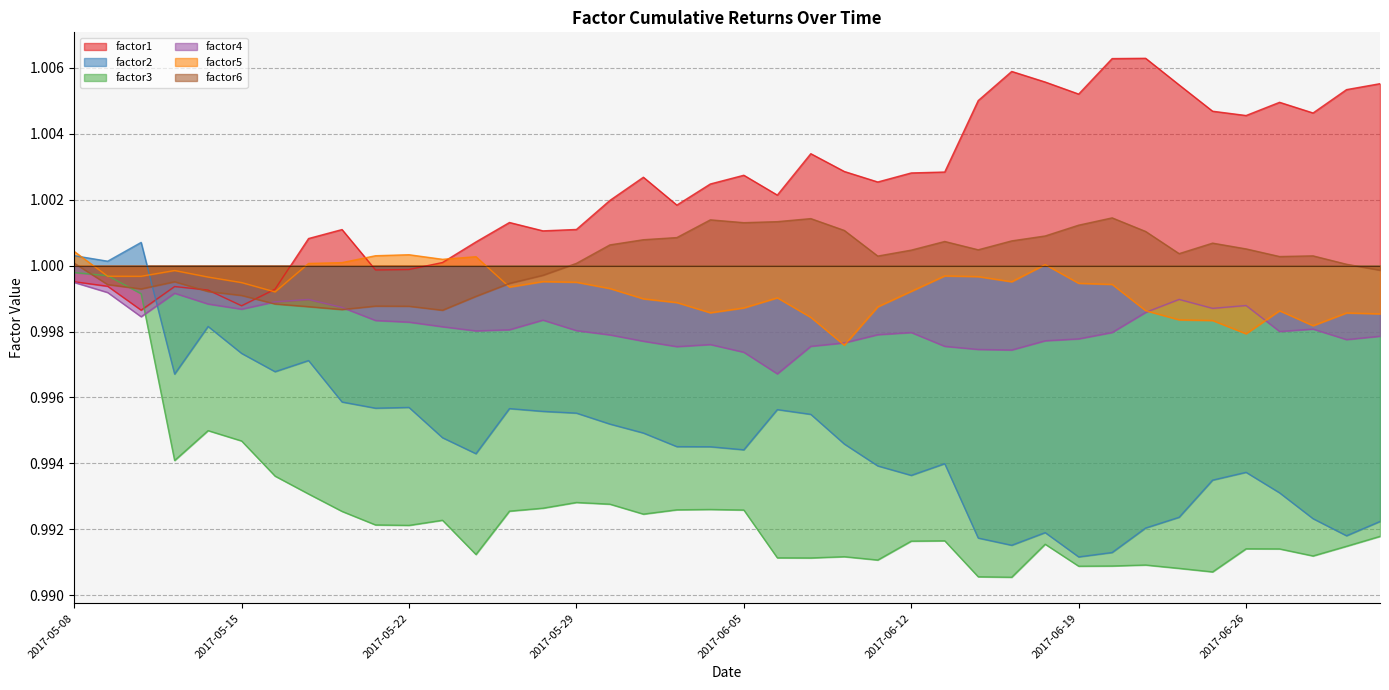

List the series in order of their peak value, highest first.

factor1, factor6, factor2, factor5, factor3, factor4